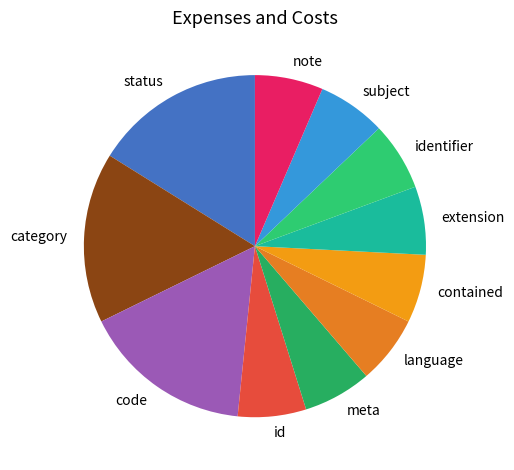

Is it true that subject is 1% of the pie?

False